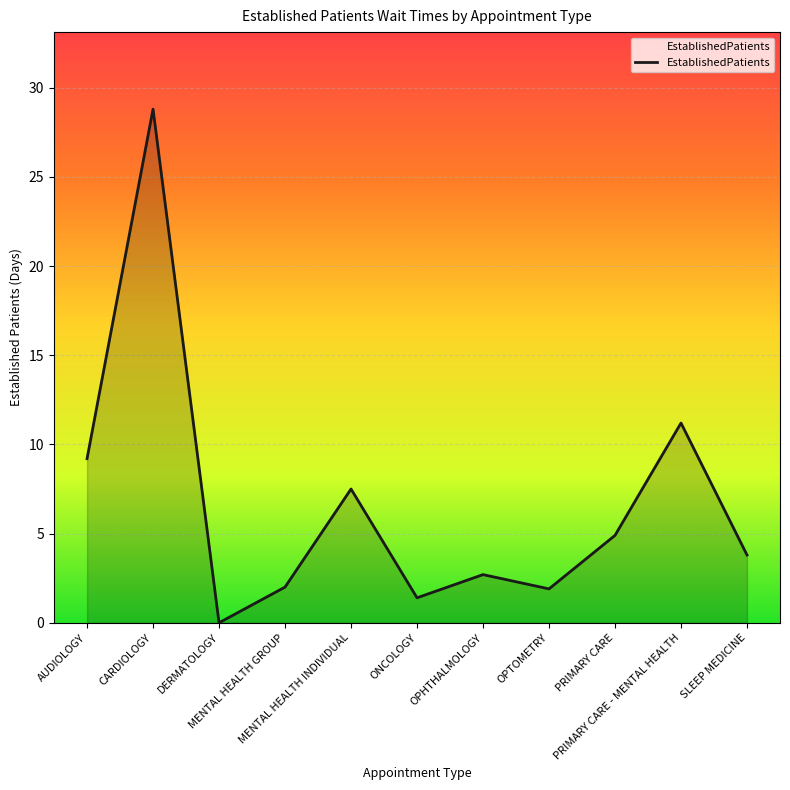

The value at MENTAL HEALTH INDIVIDUAL is 7.5. True or false?

True